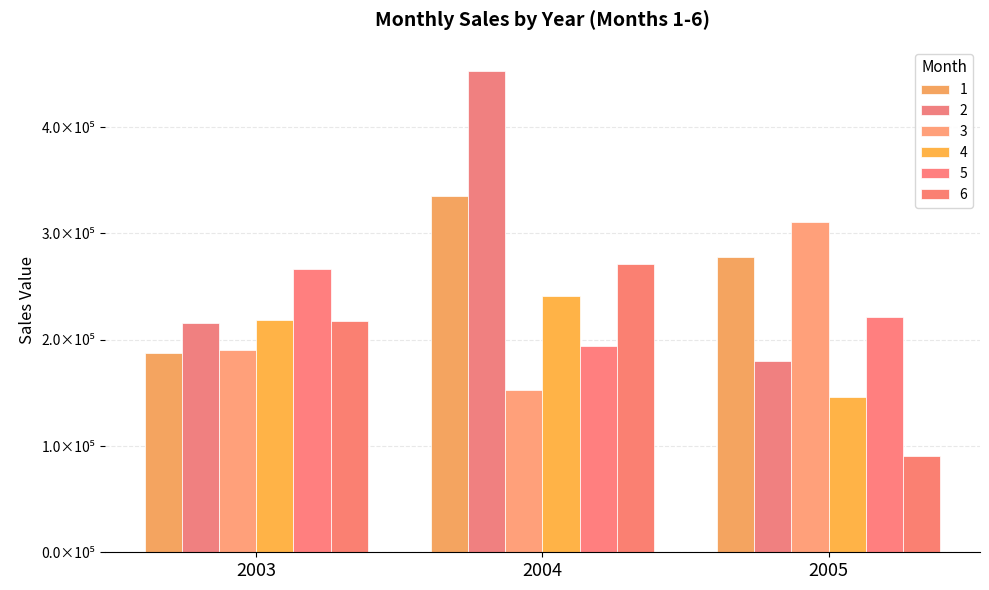

Rank the series by their maximum value, from lowest to highest.

4, 5, 6, 3, 1, 2